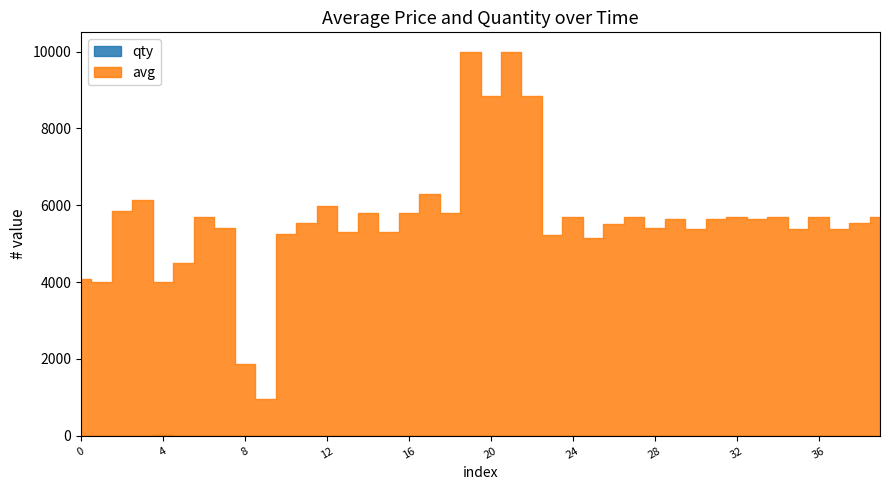

Which series has the largest total across all categories?

avg